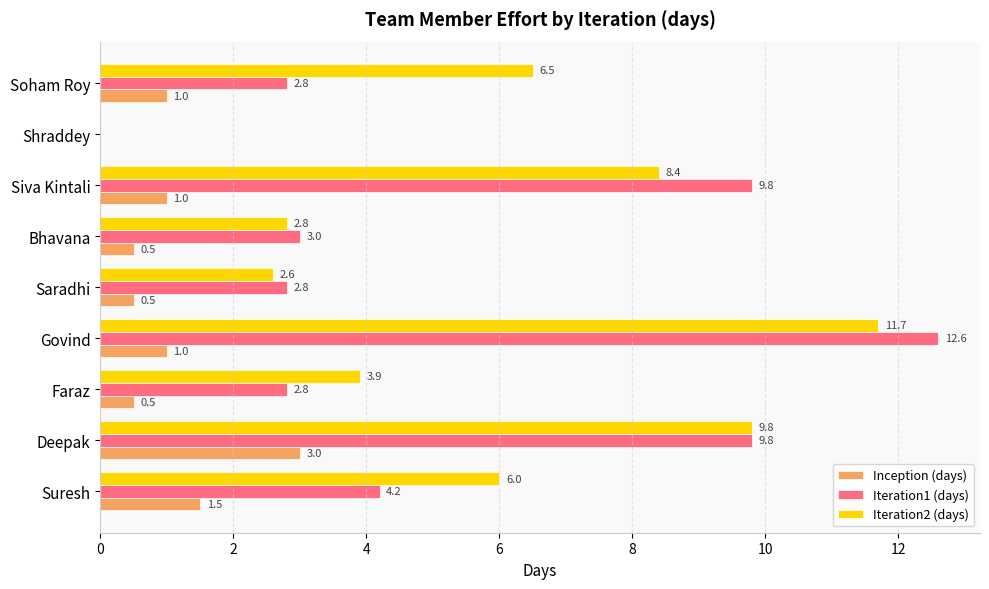

What is the highest value of the Iteration1 (days) series?

12.6